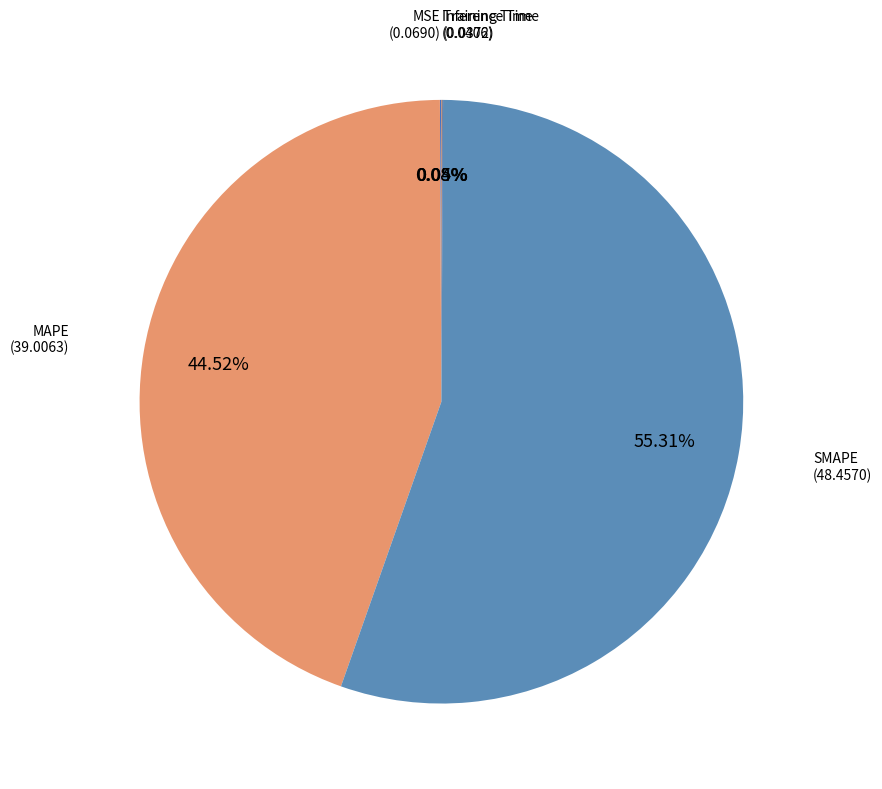

How many segments does this pie chart have?

5